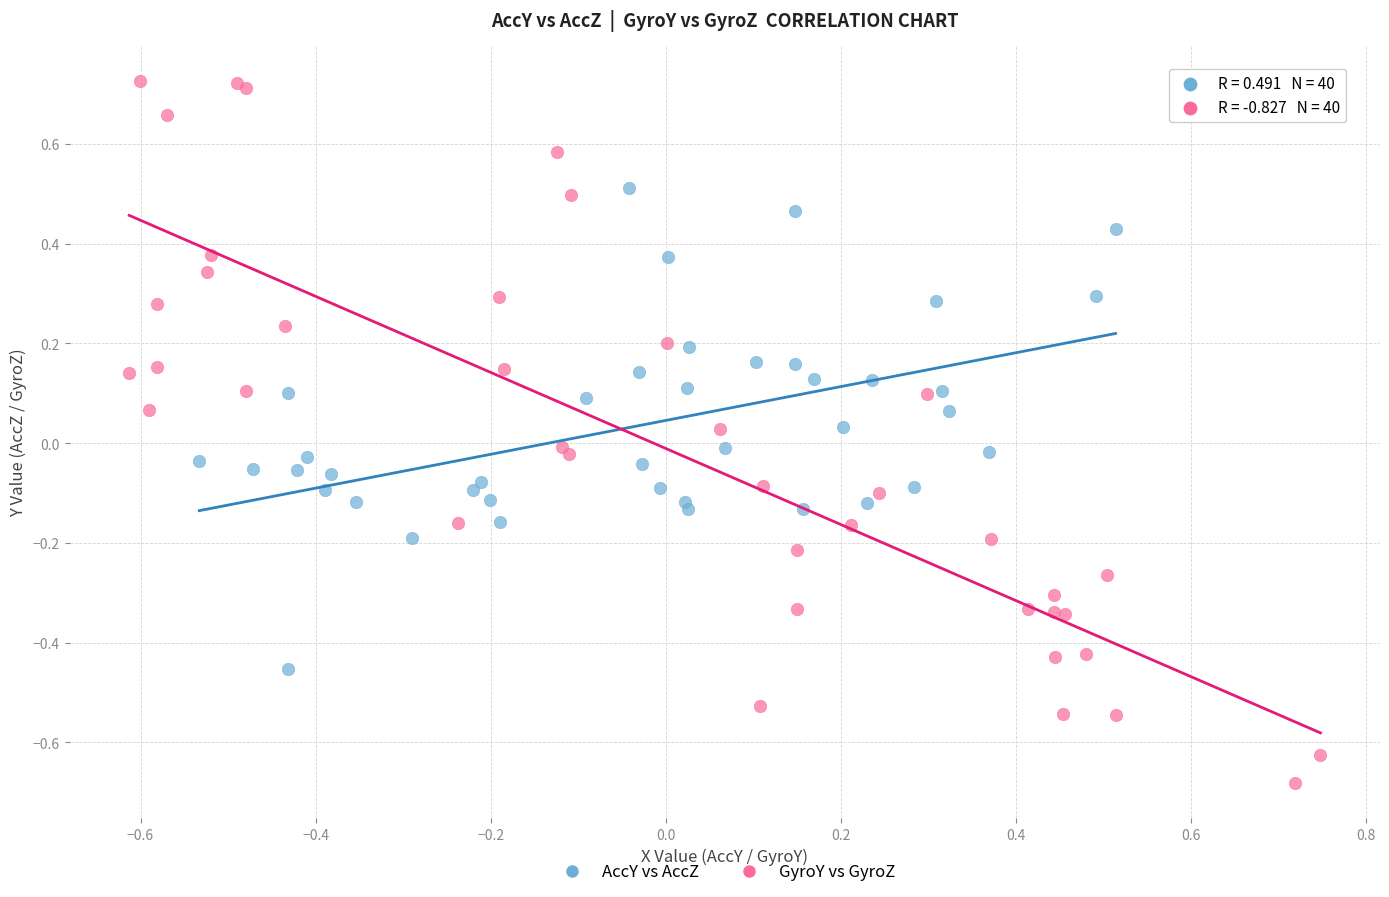

Which series has the largest Y range (max minus min)?

GyroY vs GyroZ